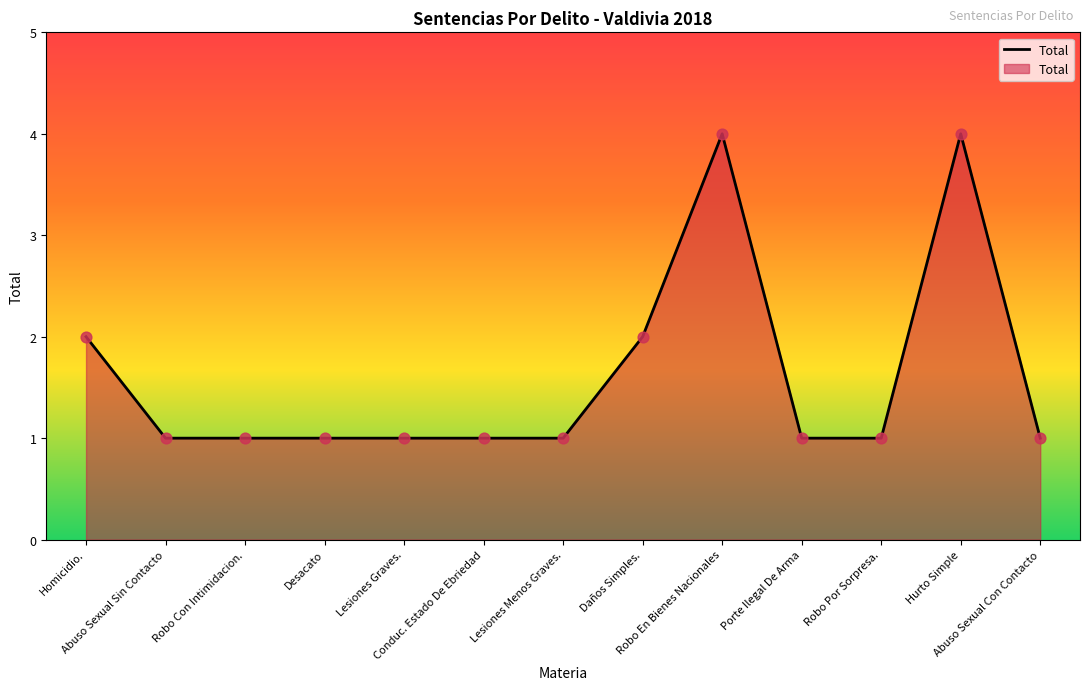

What is the ratio of the value at Robo Por Sorpresa. to the value at Robo Con Intimidacion.?

1.0